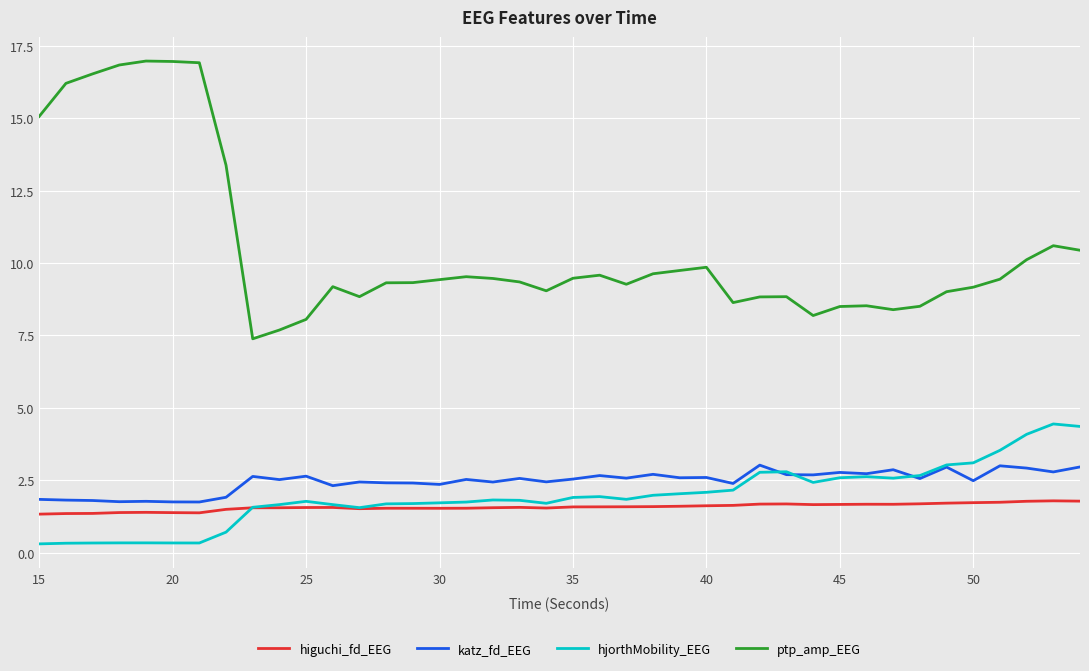

In higuchi_fd_EEG, how many points are higher than both neighbors (excluding endpoints)?

7